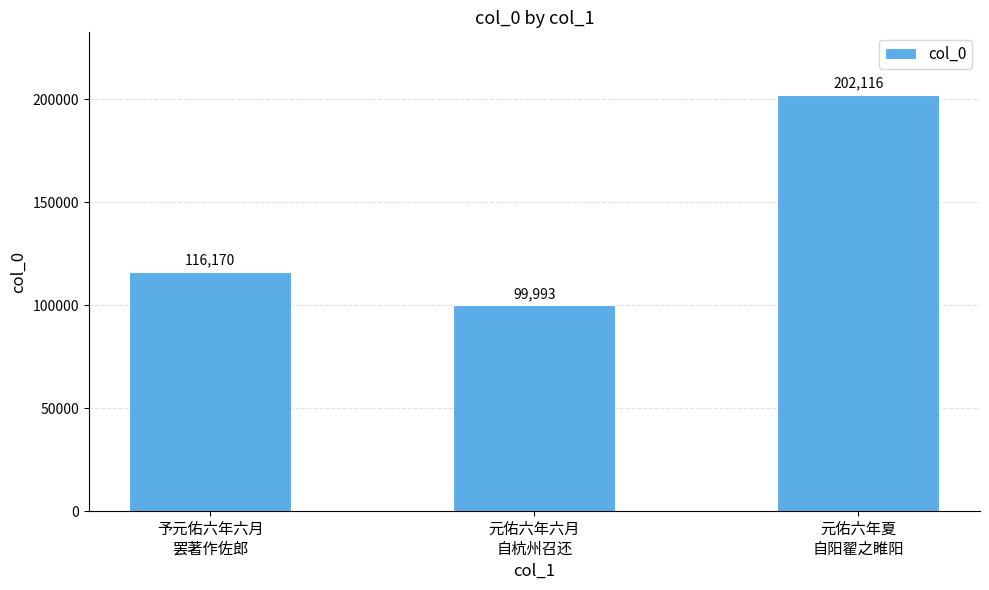

The chart shows a value of 271508 at 元佑六年夏
自阳翟之睢阳. True or false?

False